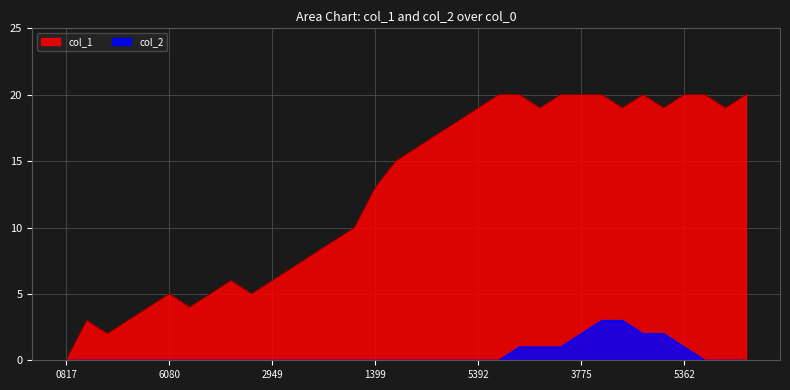

List the series in order of their peak value, highest first.

col_1, col_2